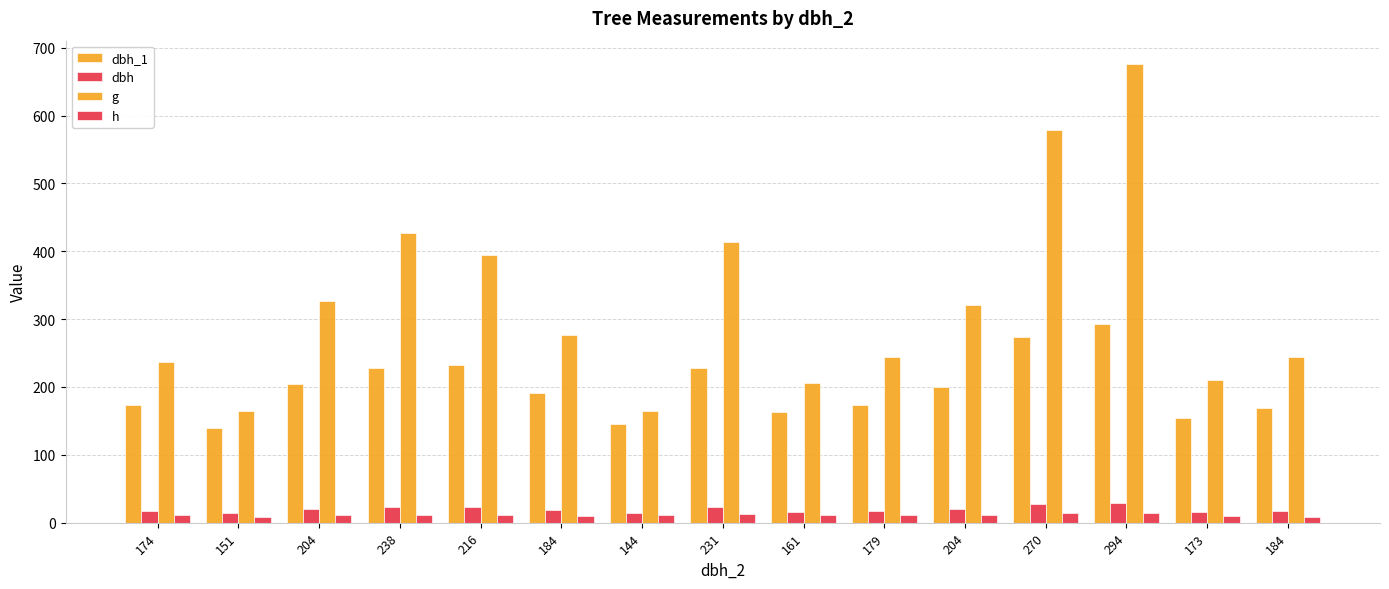

What is the spread (max minus min) of values at 294?

661.6